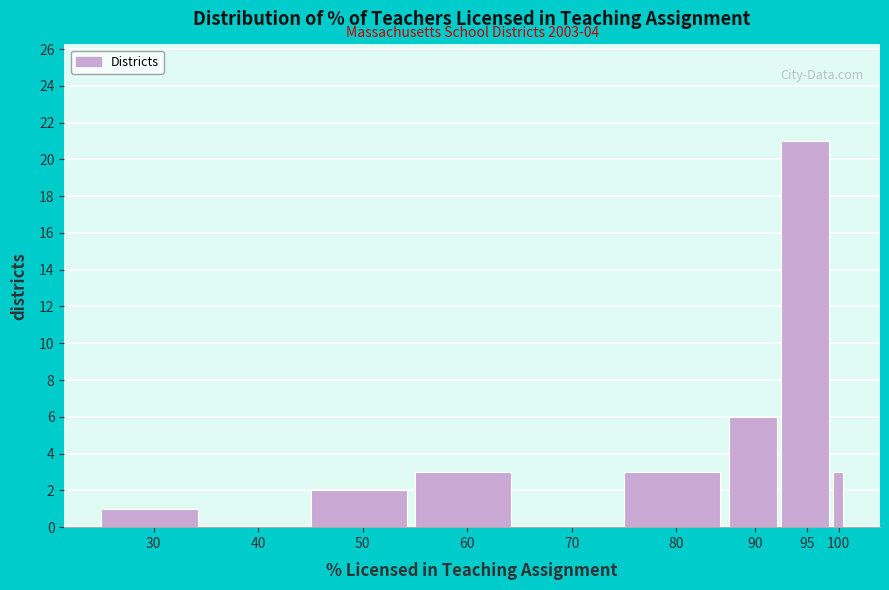

Reading right to left, list all the values displayed in this chart.

100=3	95=21	90=6	80=3	70=0	60=3	50=2	40=0	30=1